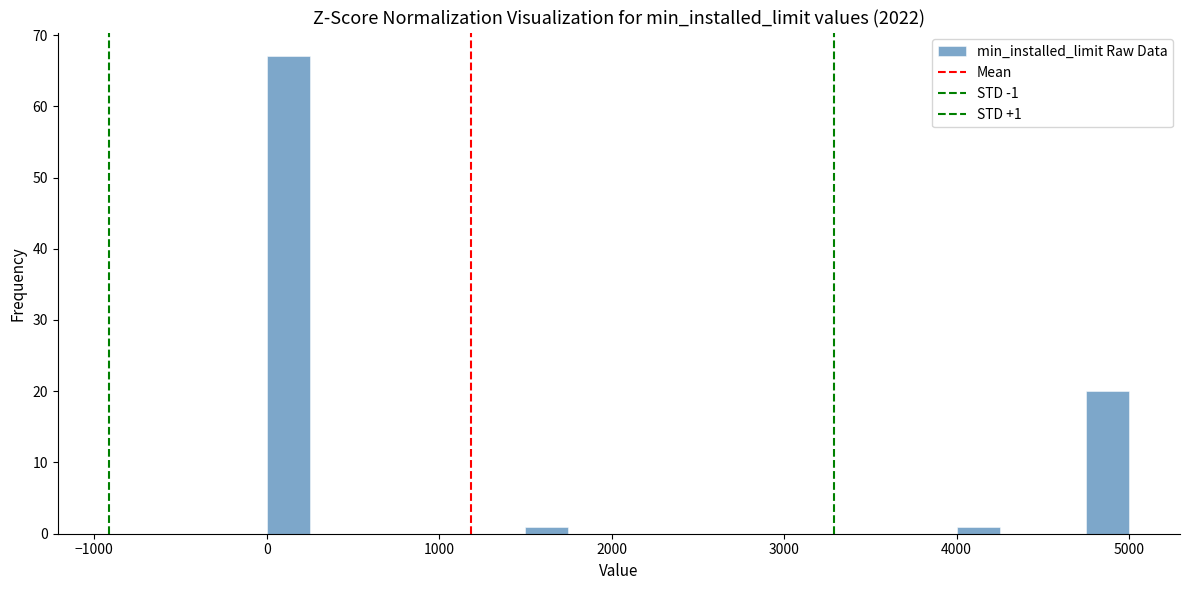

Read against the x-axis, roughly where is the centre of the tallest bar?

100